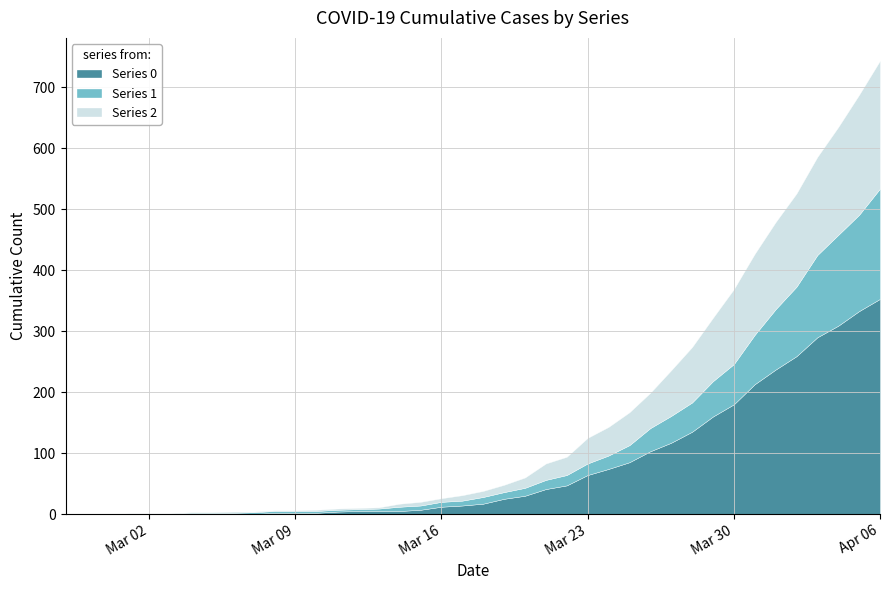

What is the difference between the maximum and minimum values in the Series 2 series?

210